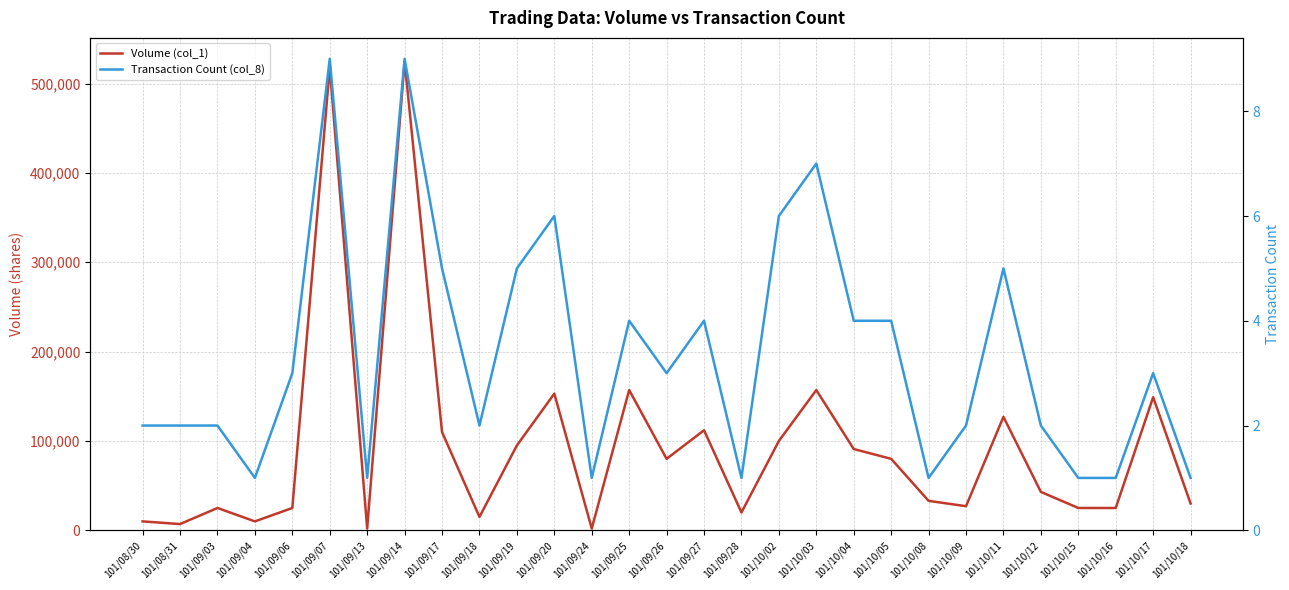

Reading right to left, list all the values displayed in this chart.

Volume (col_1): 30000	149000	25000	25000	43000	127000	27000	33000	80000	91000	157000	100000	20000	112000	80000	157000	2000	153000	95000	15000	110000	525000	2000	518000	25000	10000	25000	7000	10000
Transaction Count (col_8): 1	3	1	1	2	5	2	1	4	4	7	6	1	4	3	4	1	6	5	2	5	9	1	9	3	1	2	2	2